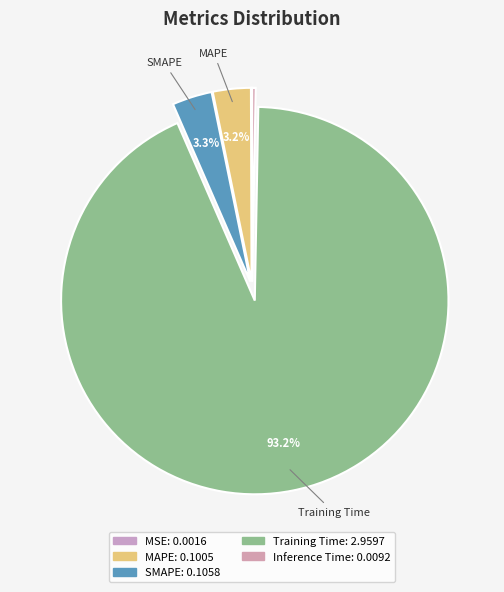

The Inference Time slice represents 0% of the pie. True or false?

True